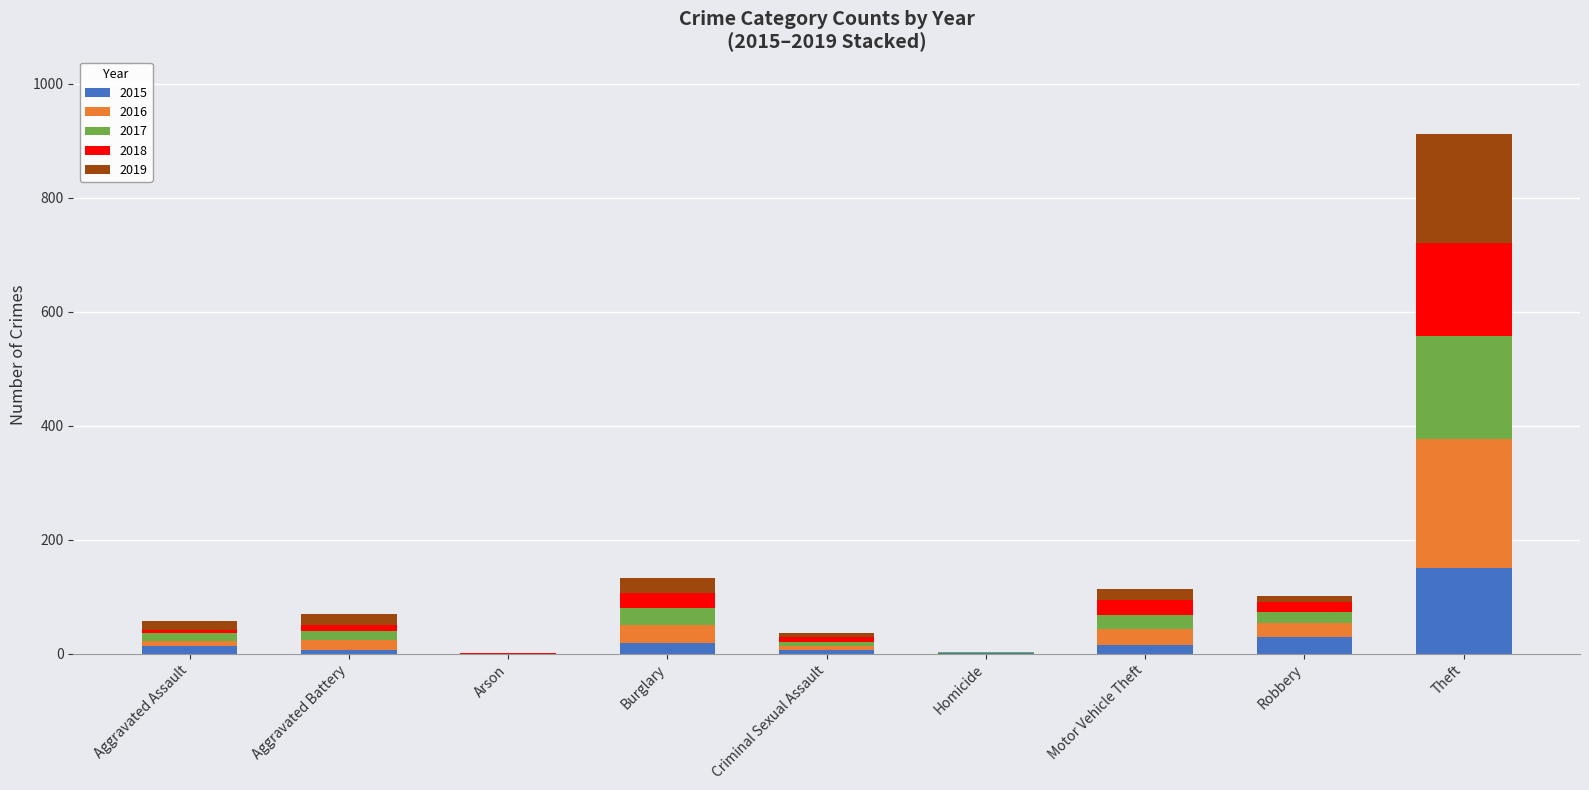

The 2015 series shows 29 at Robbery. True or false?

True